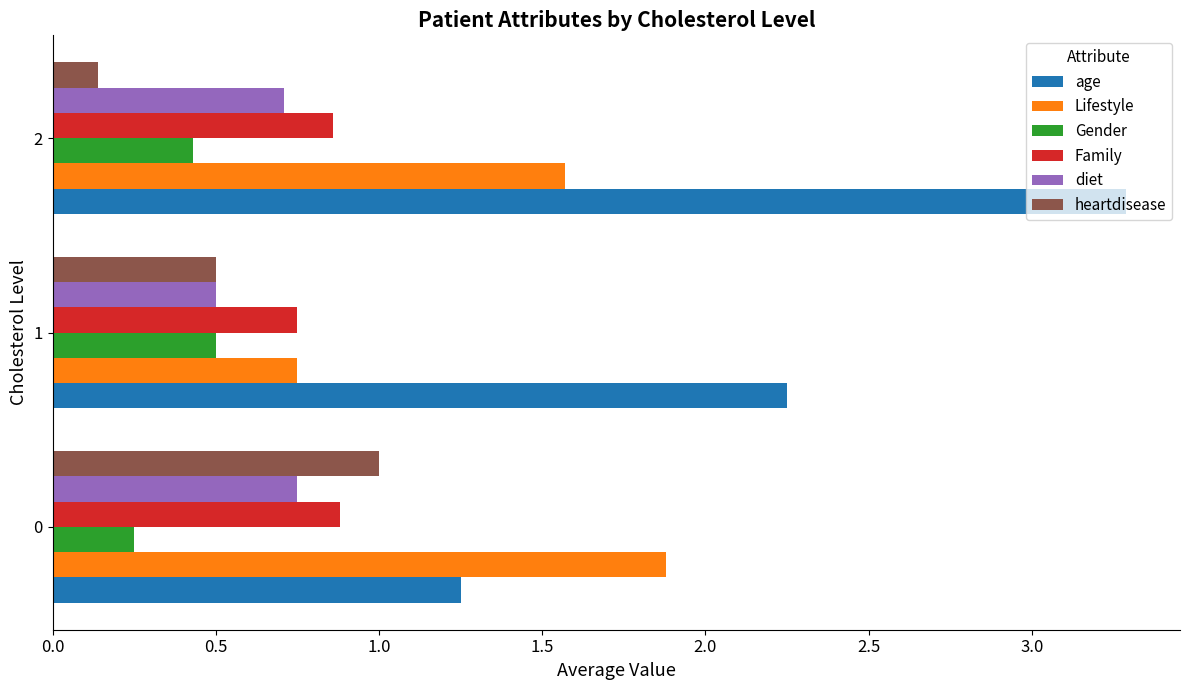

List the series in order of their peak value, lowest first.

Gender, diet, Family, heartdisease, Lifestyle, age